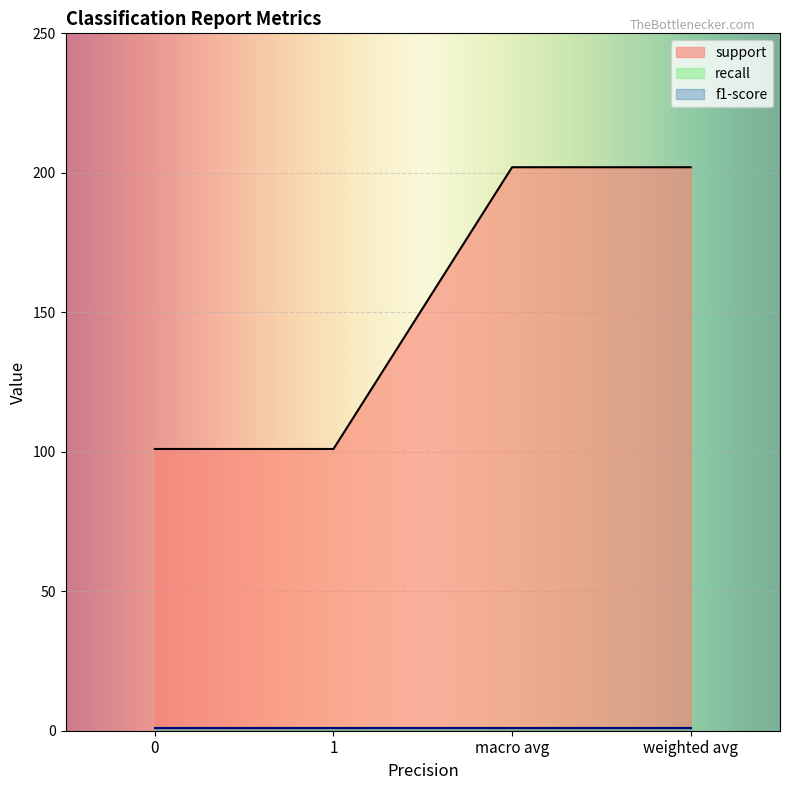

The recall series shows 0.2 at weighted avg. True or false?

False